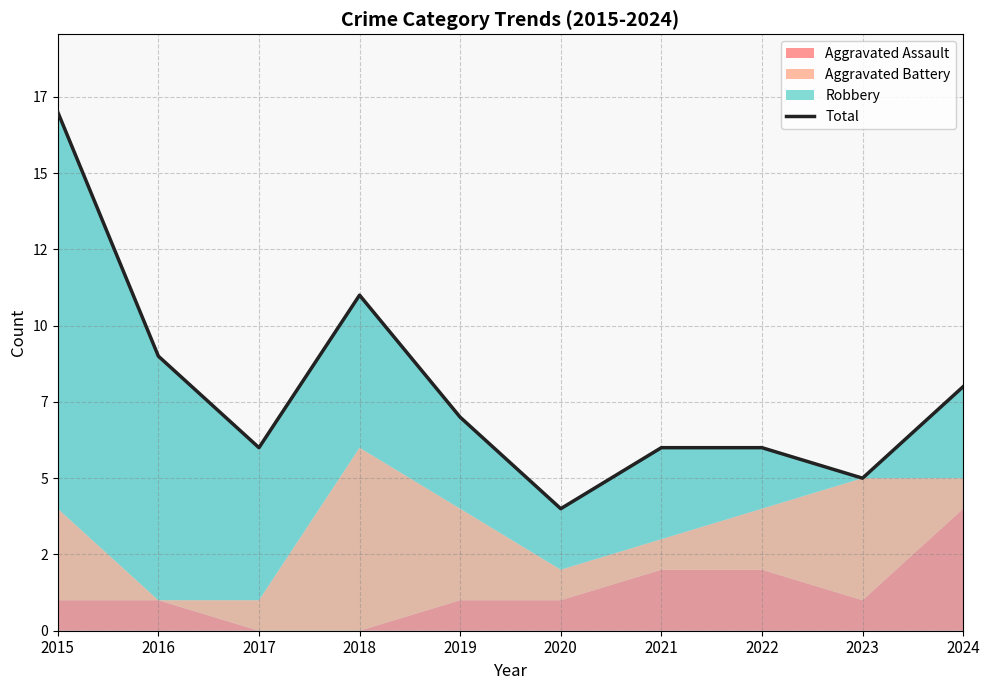

What is the ratio of the value at 2024 to the value at 2015?

0.5